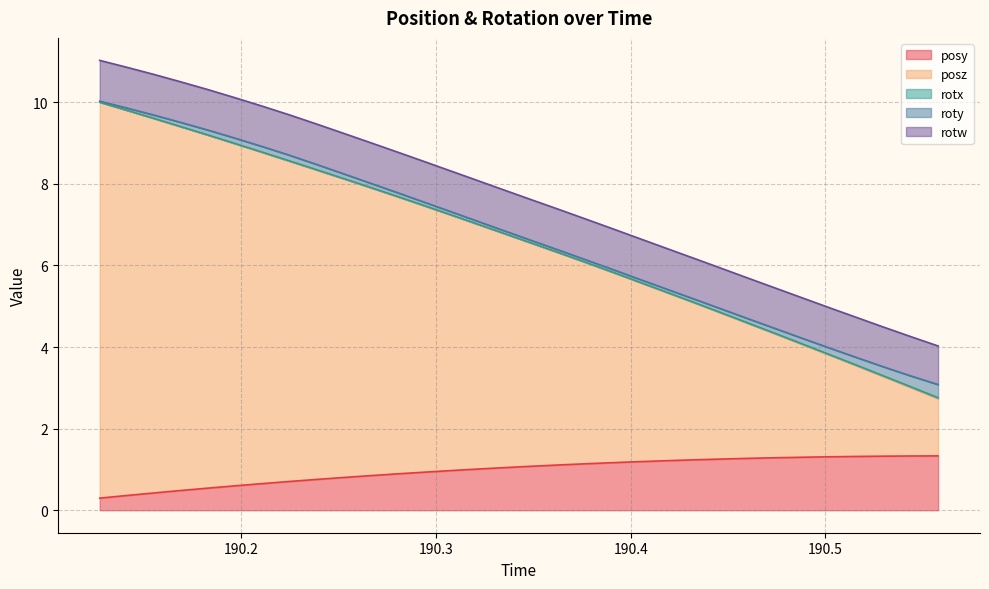

Which series has the widest spread of values?

posz